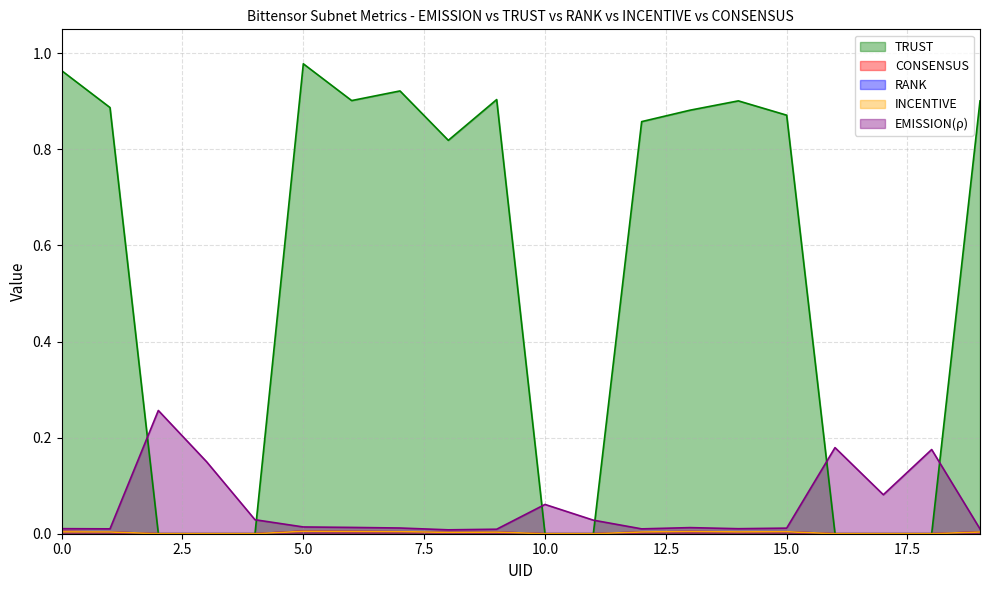

True or false: INCENTIVE and TRUST cross at least once.

False